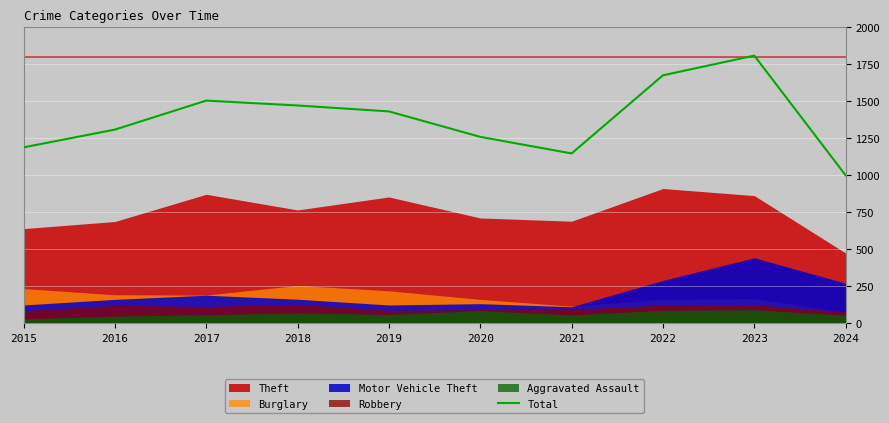

What is the value of the 1st point from the left?

1190